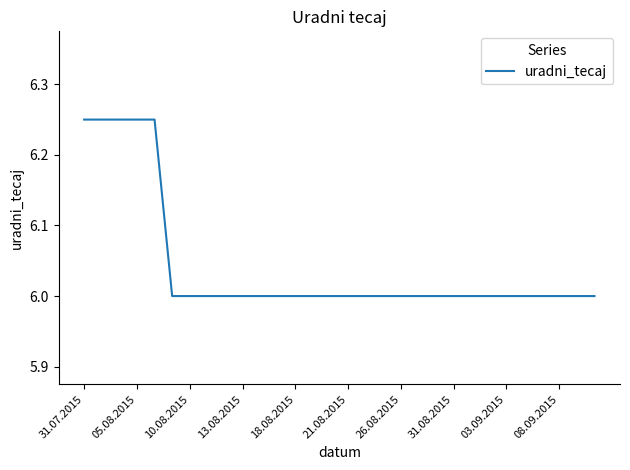

What is the minimum value shown in the chart?

6.0